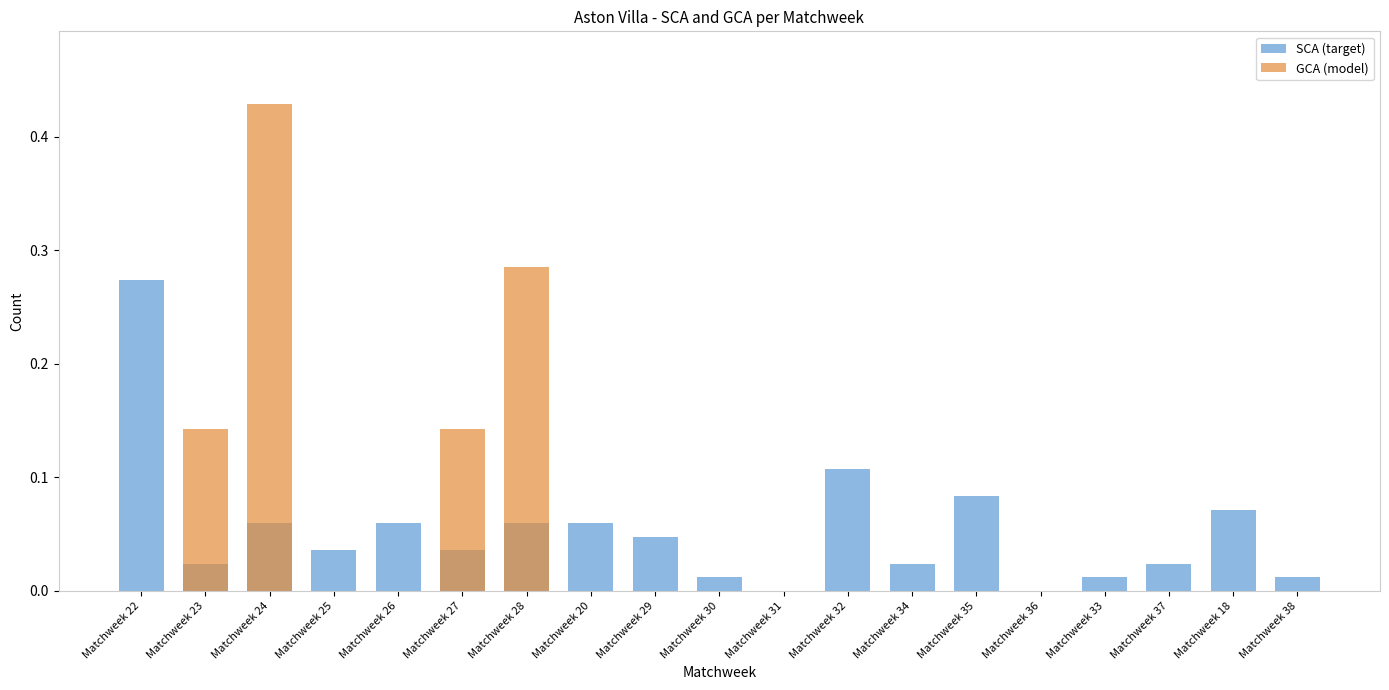

Is the value of GCA (model) at Matchweek 20 greater than the value of SCA (target) at Matchweek 18?

No